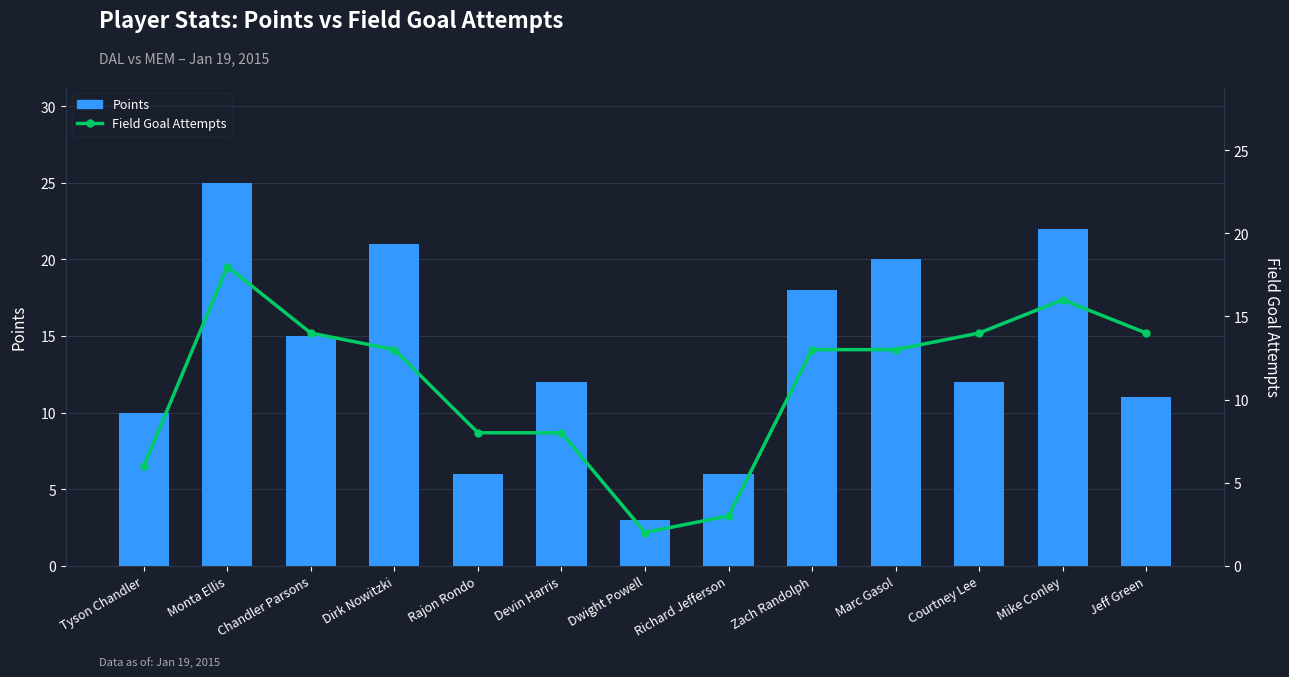

Is it true that Field Goal Attempts equals 14 at Jeff Green?

True